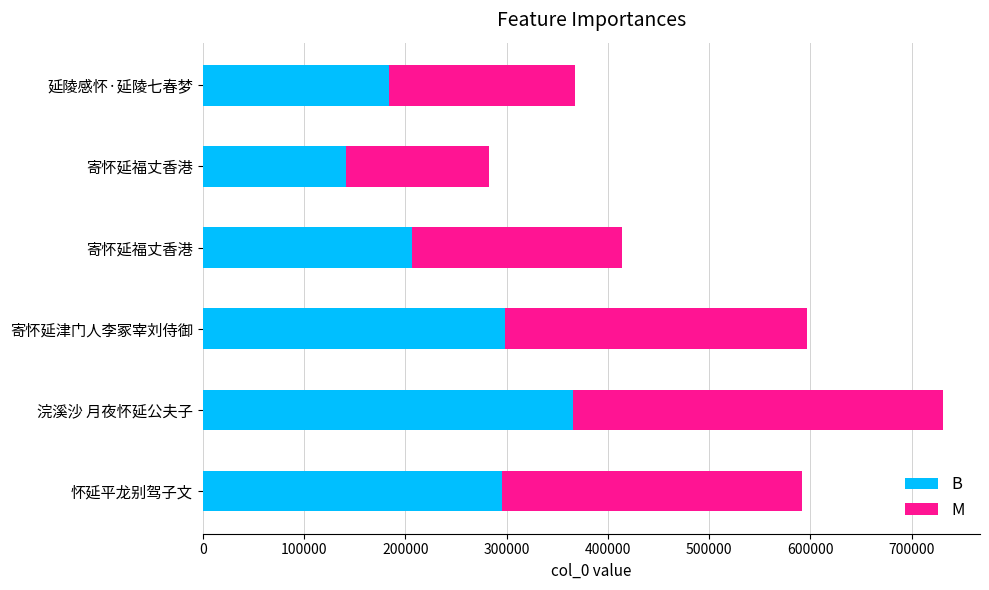

What is the maximum value for B?

365527.5